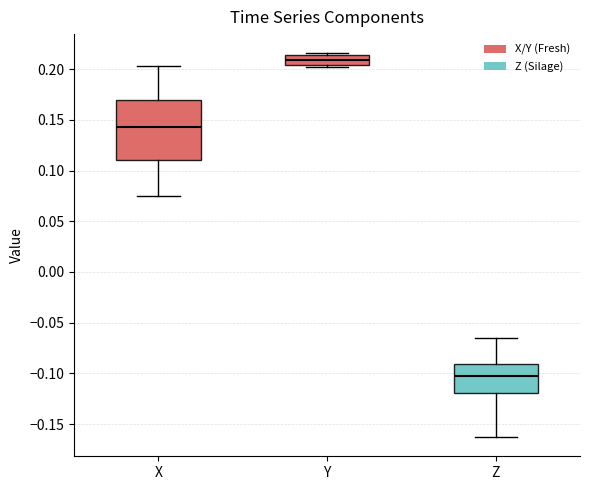

Comparing the boxes themselves (not the whiskers), which one is the tallest?

X